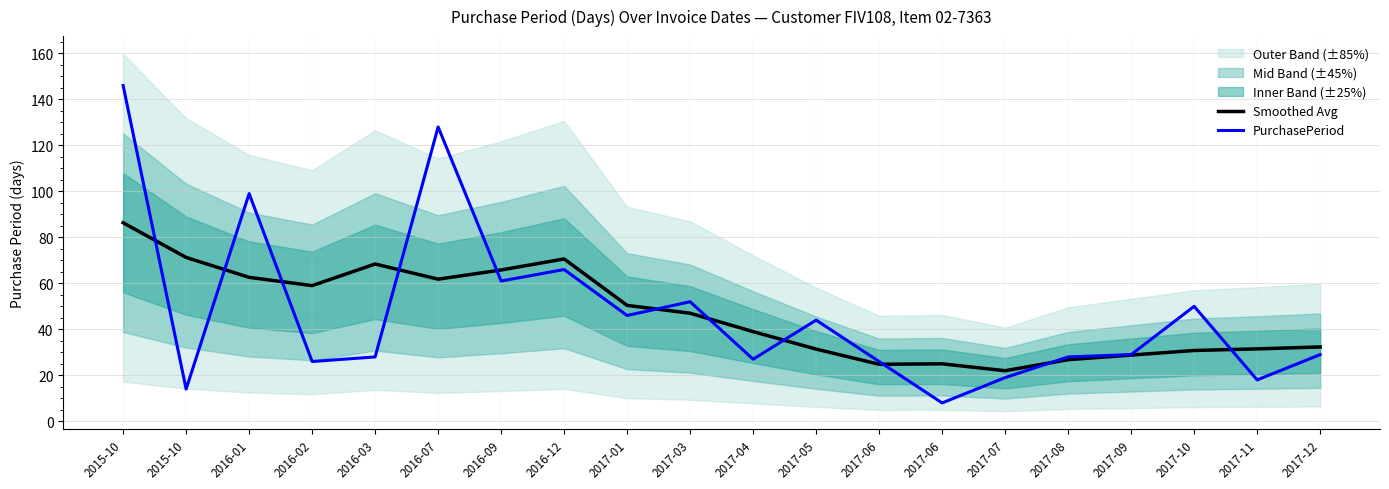

How many values in the PurchasePeriod series are below 29?

9